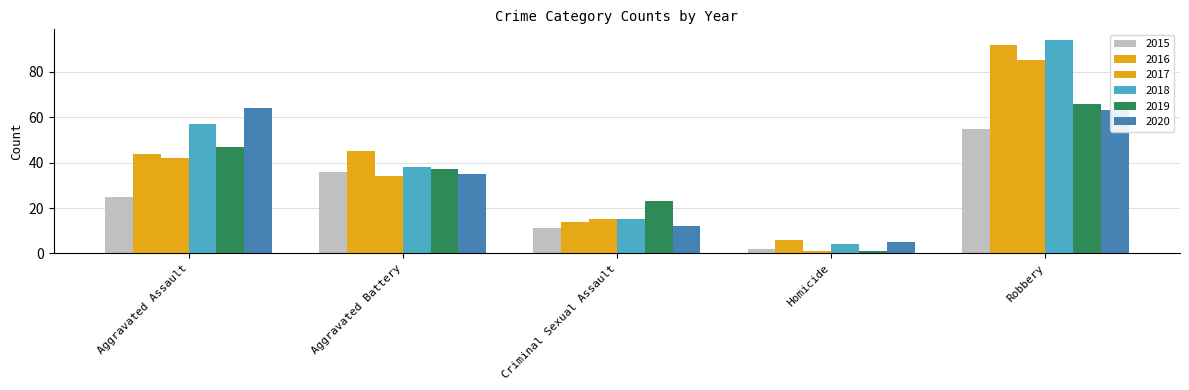

Does the chart contain stacked bars?

No